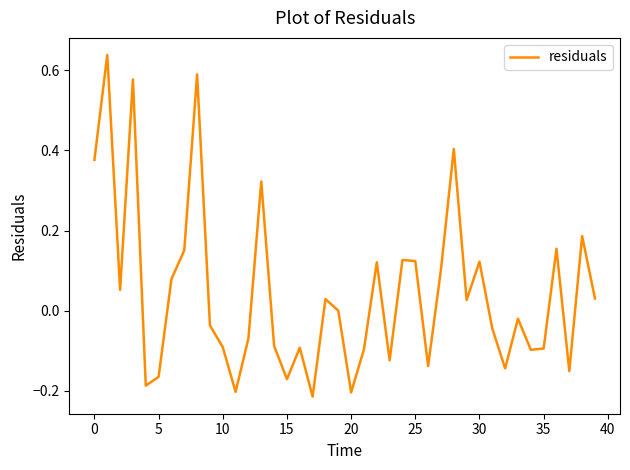

What is the difference between the maximum and minimum values?

0.9